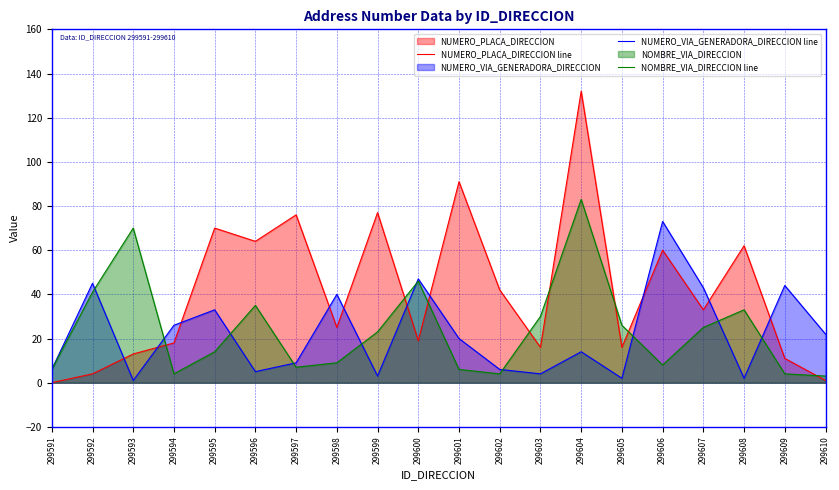

Reading right to left, extract all data points from this chart.

NUMERO_PLACA_DIRECCION line: 1	11	62	33	60	16	132	16	42	91	19	77	25	76	64	70	18	13	4	0
NUMERO_VIA_GENERADORA_DIRECCION line: 22	44	2	43	73	2	14	4	6	20	47	3	40	9	5	33	26	1	45	6
NOMBRE_VIA_DIRECCION line: 3	4	33	25	8	26	83	30	4	6	46	23	9	7	35	14	4	70	41	6